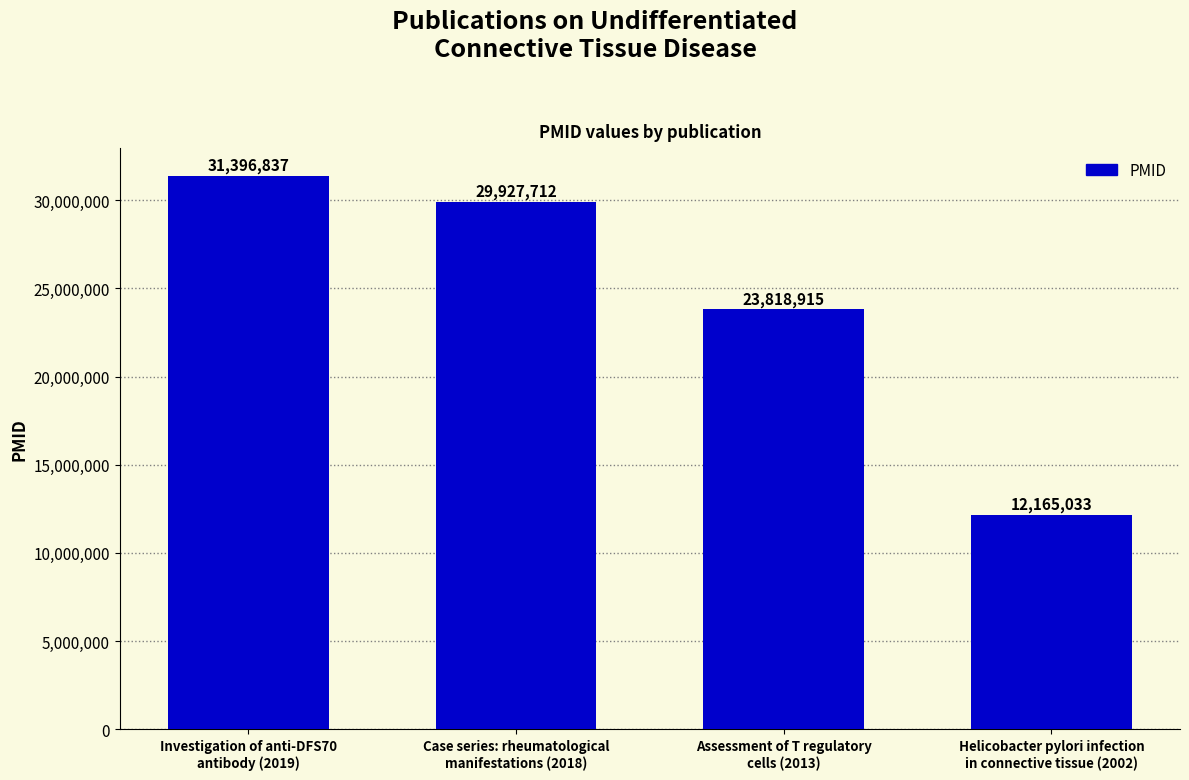

Which category has the lowest value across all series?

Helicobacter pylori infection
in connective tissue (2002)